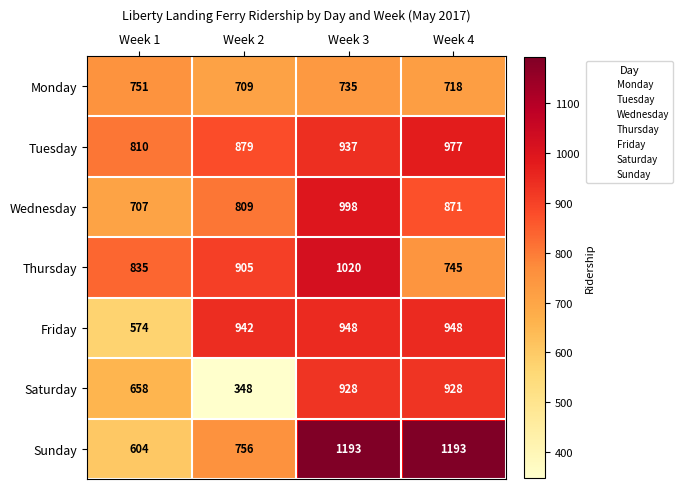

What is the difference between the Monday values at Week 3 and Week 4?

17